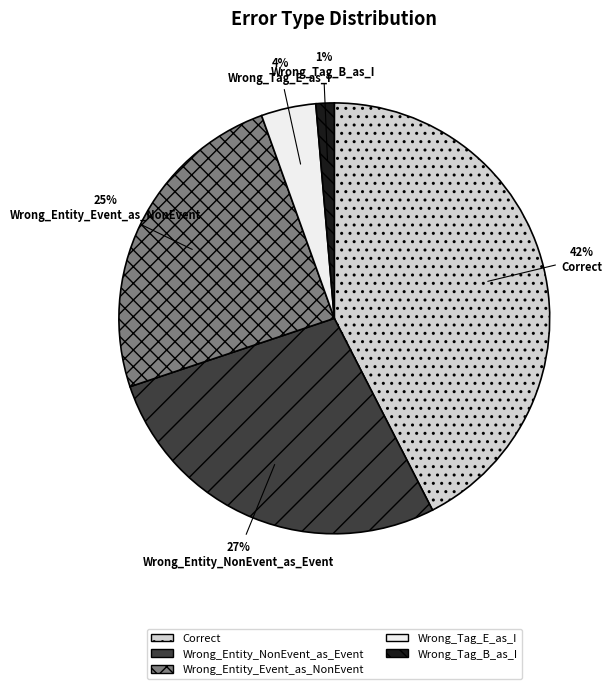

To the nearest percent, what is the average slice percentage?

20%